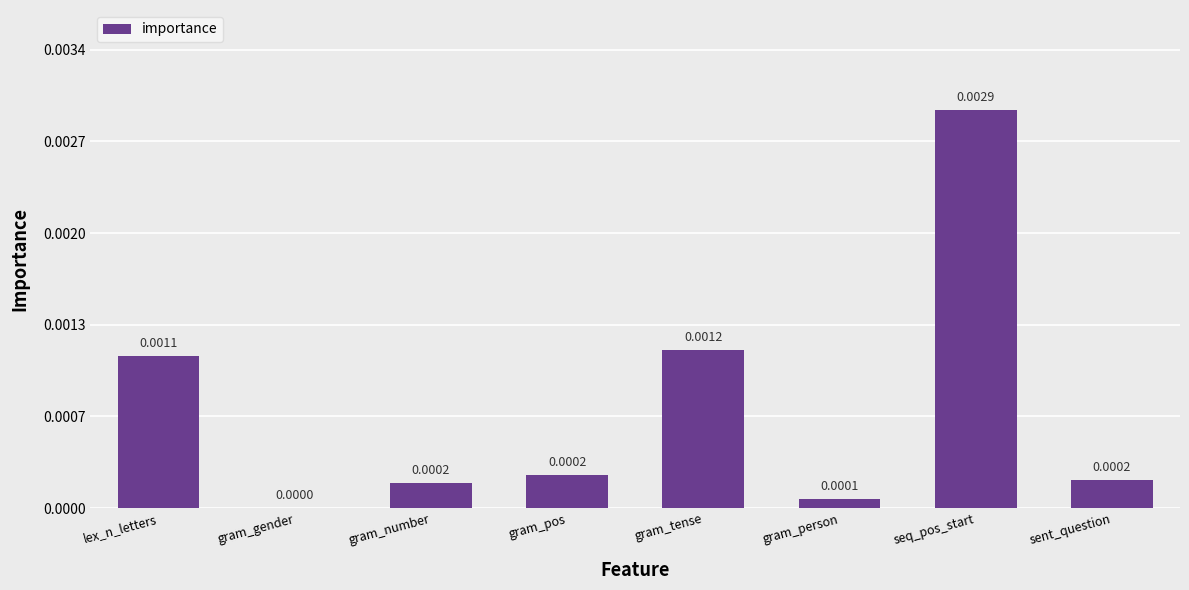

Which has a higher value, lex_n_letters or seq_pos_start?

seq_pos_start